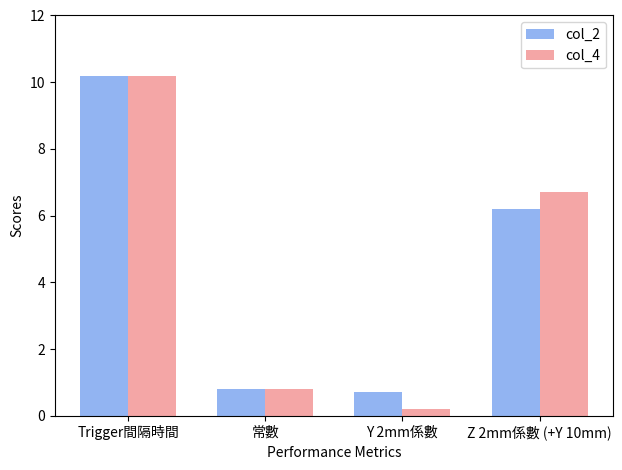

What position from the left is 常數?

2